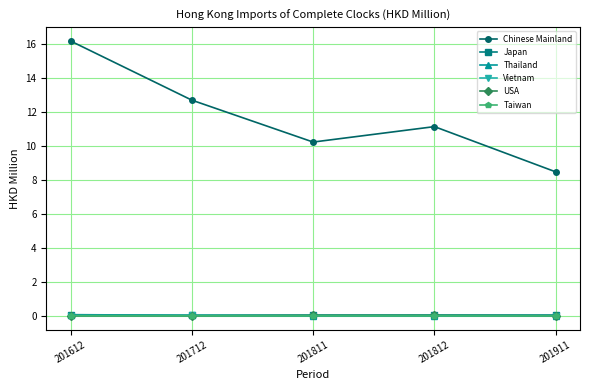

What is the highest value of the Japan series?

0.1